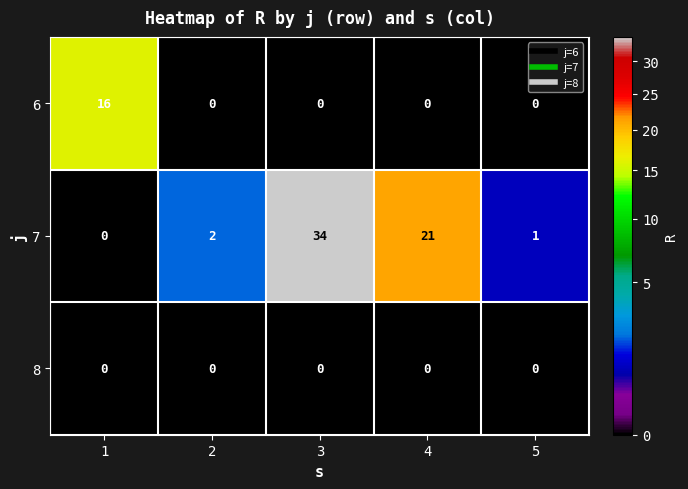

What is the maximum value shown in the chart?

34